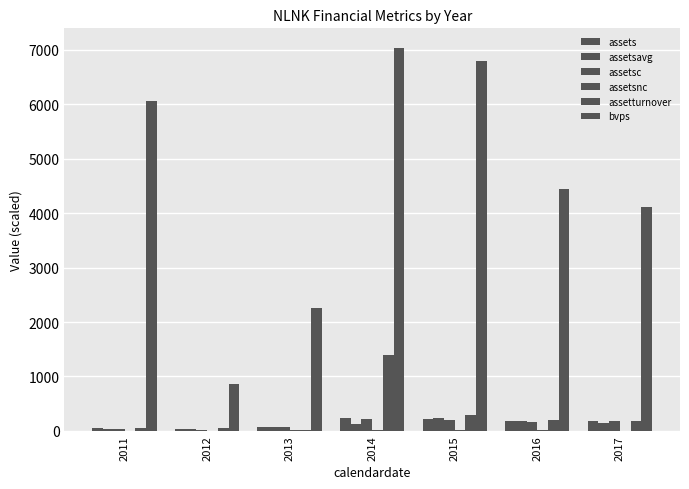

How many groups of bars are there?

7